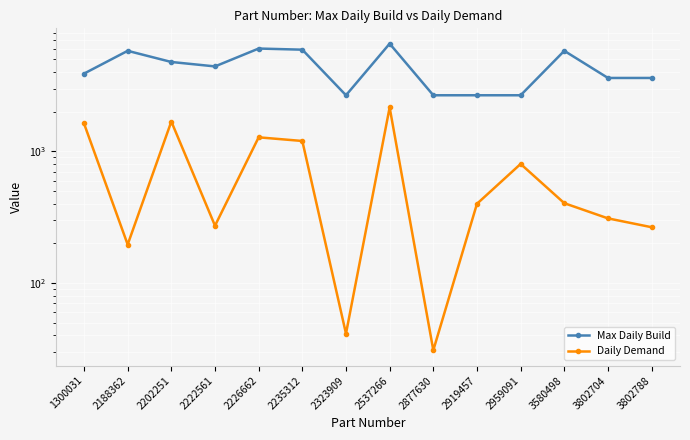

Reading left to right, list all the values displayed in this chart.

Max Daily Build: 3897.7	5807.6	4778.5	4421.9	6045.3	5925.9	2668.9	6584.4	2668.9	2668.9	2668.9	5807.6	3613.1	3613.1
Daily Demand: 1628.4	195.8	1685.8	272.3	1278.5	1199.2	41.2	2157.2	30.8	399.6	802.5	403.8	309.6	265.1